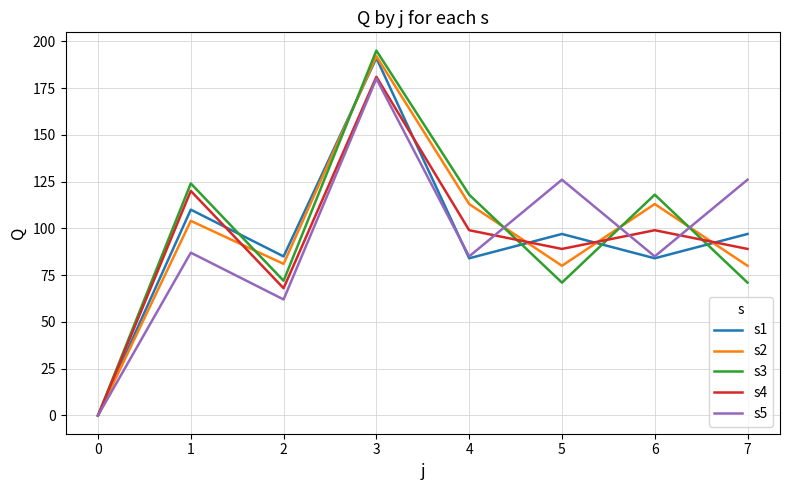

What is the sum of the s4 values at 1 and 4?

219